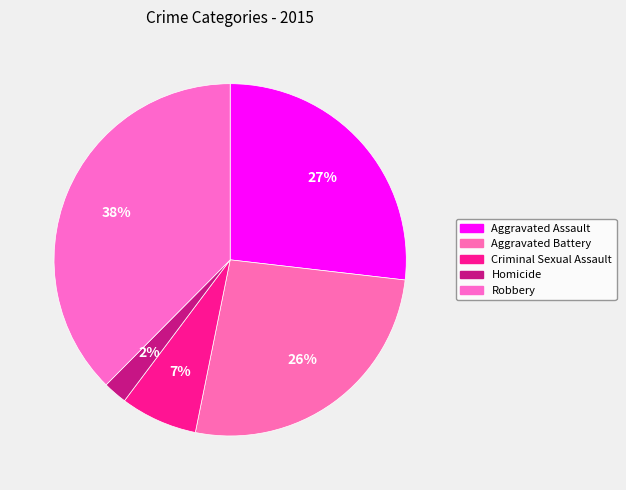

Between Aggravated Assault and Robbery, which is larger?

Robbery